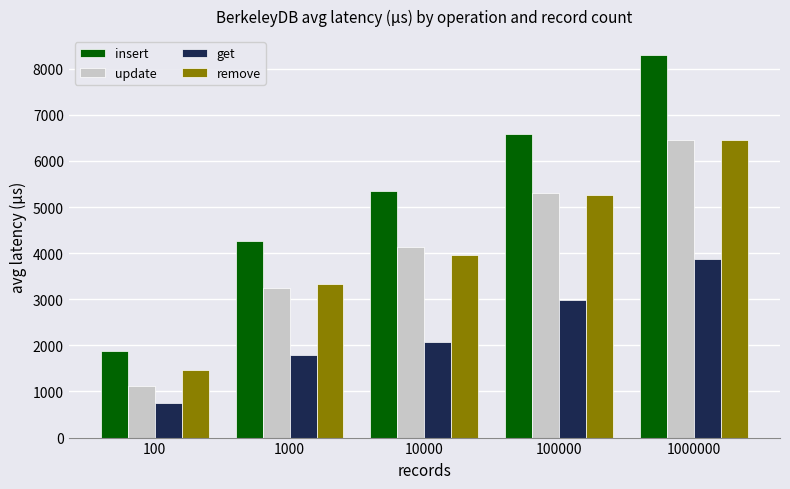

How many series are shown in this chart?

4